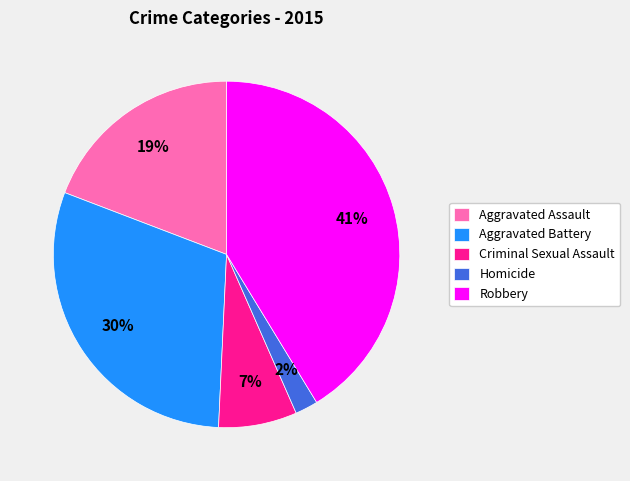

Does any single category account for the majority?

No